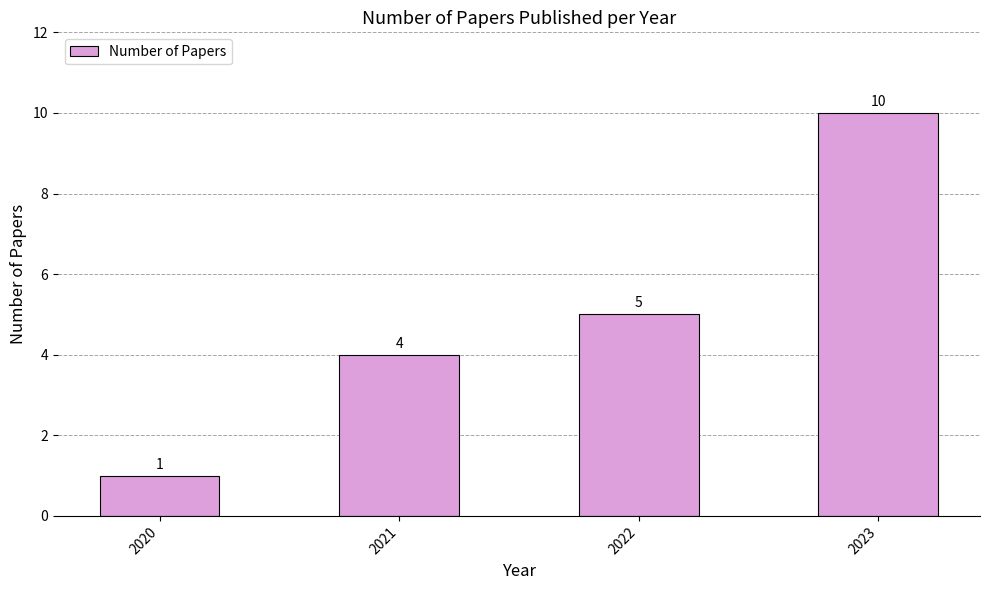

What is the average value?

5